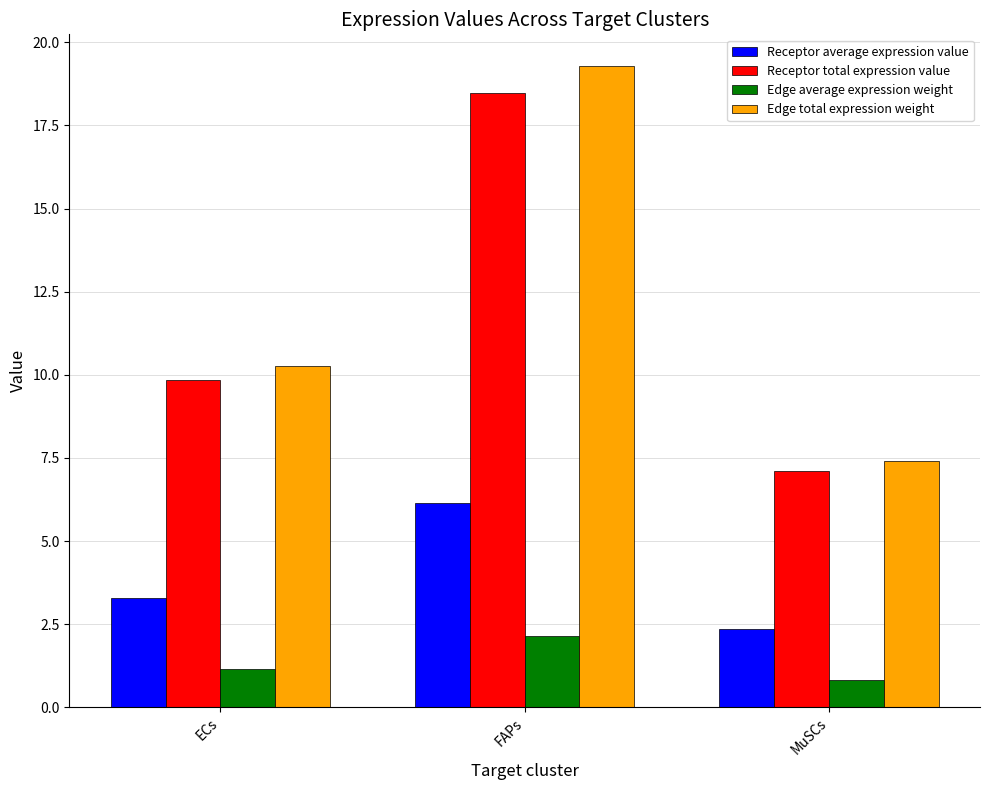

At which label does Receptor average expression value first exceed 3?

ECs